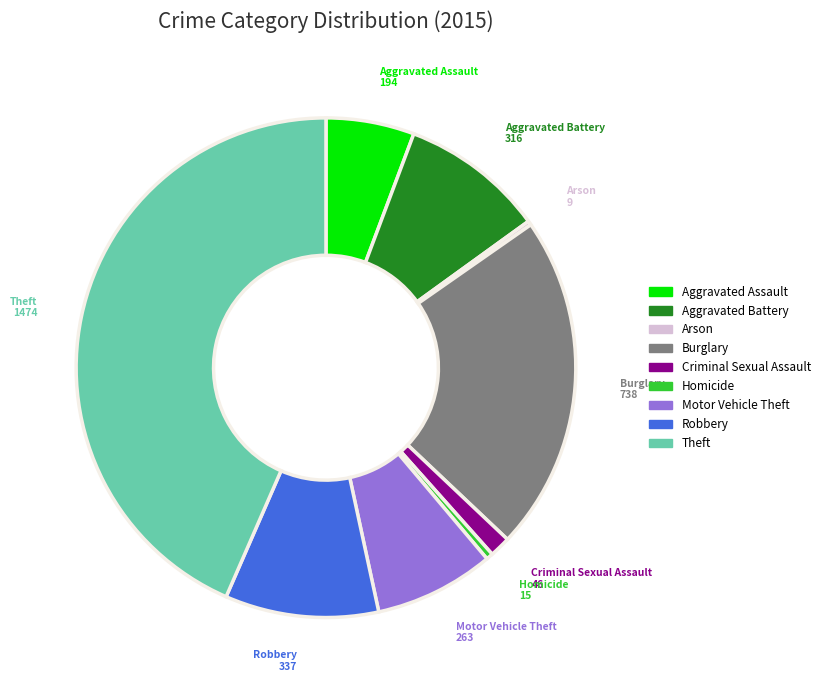

Is there a majority slice in this chart?

No